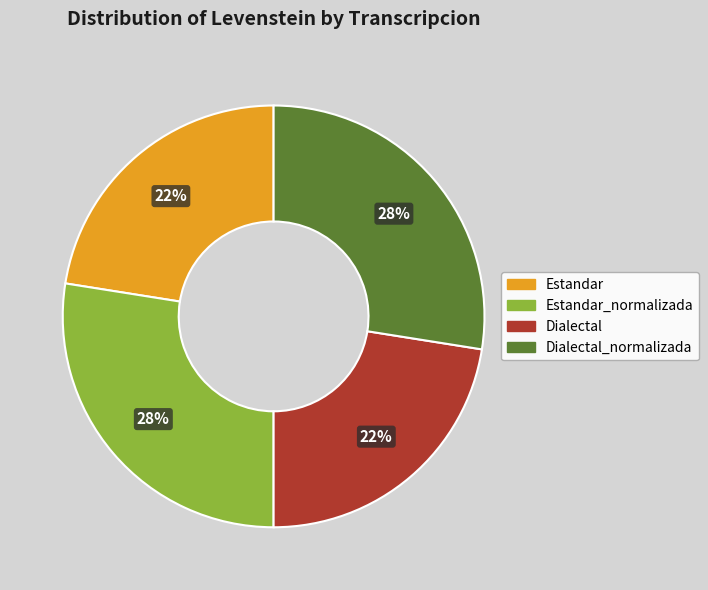

To the nearest percent, what is the average slice percentage?

25%